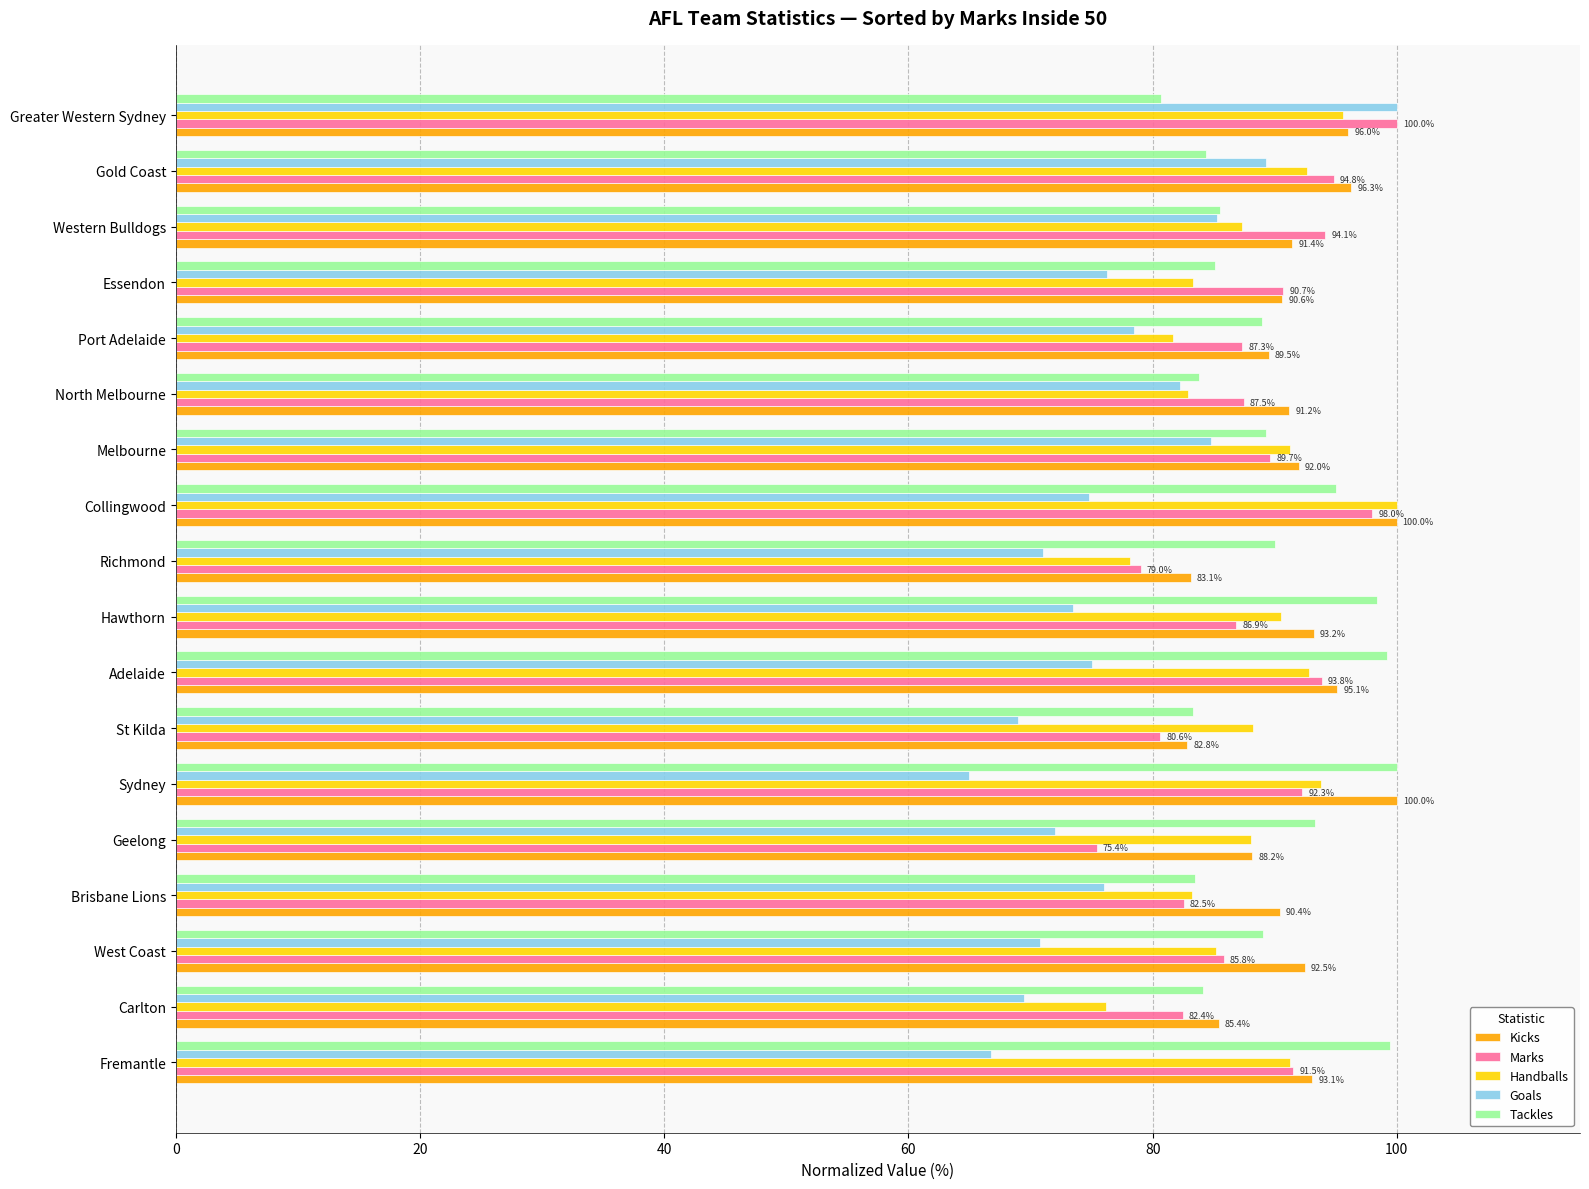

What is the difference between the maximum and minimum values in the Goals series?

35.0